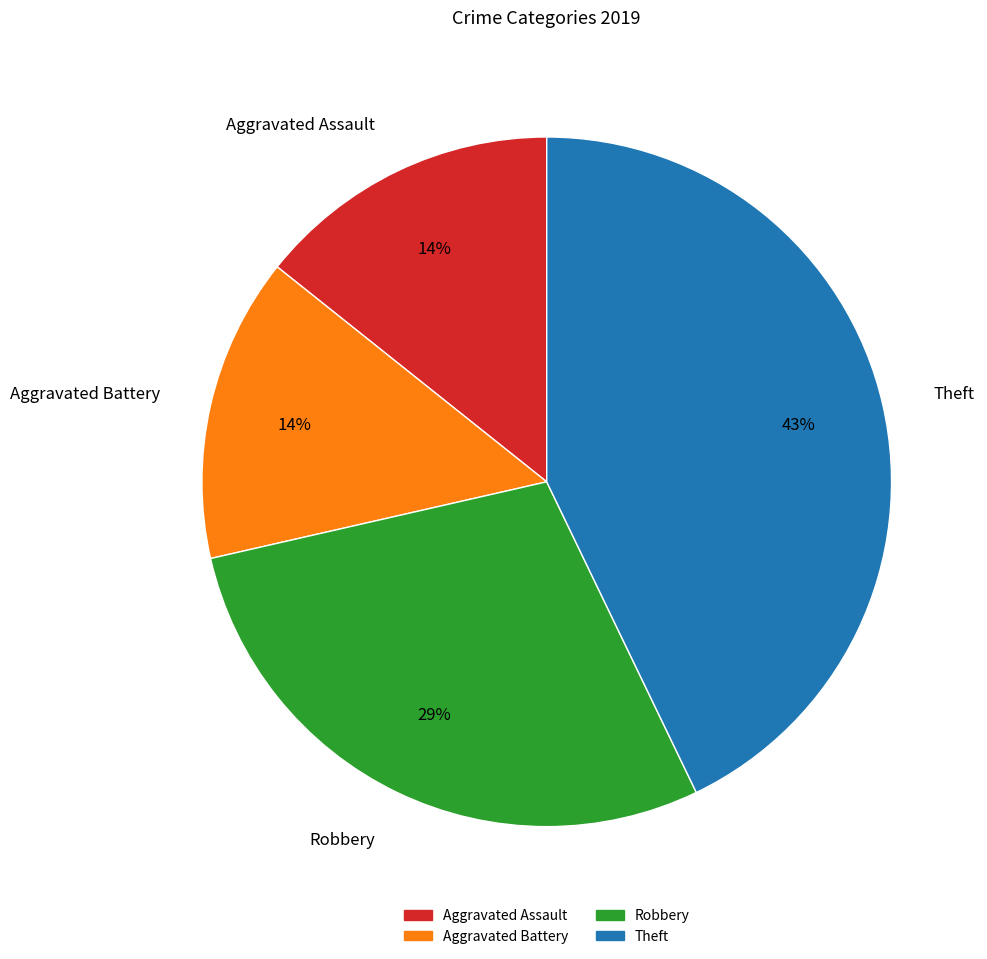

Approximately how many times larger is the value at Aggravated Battery compared to Robbery?

0.5